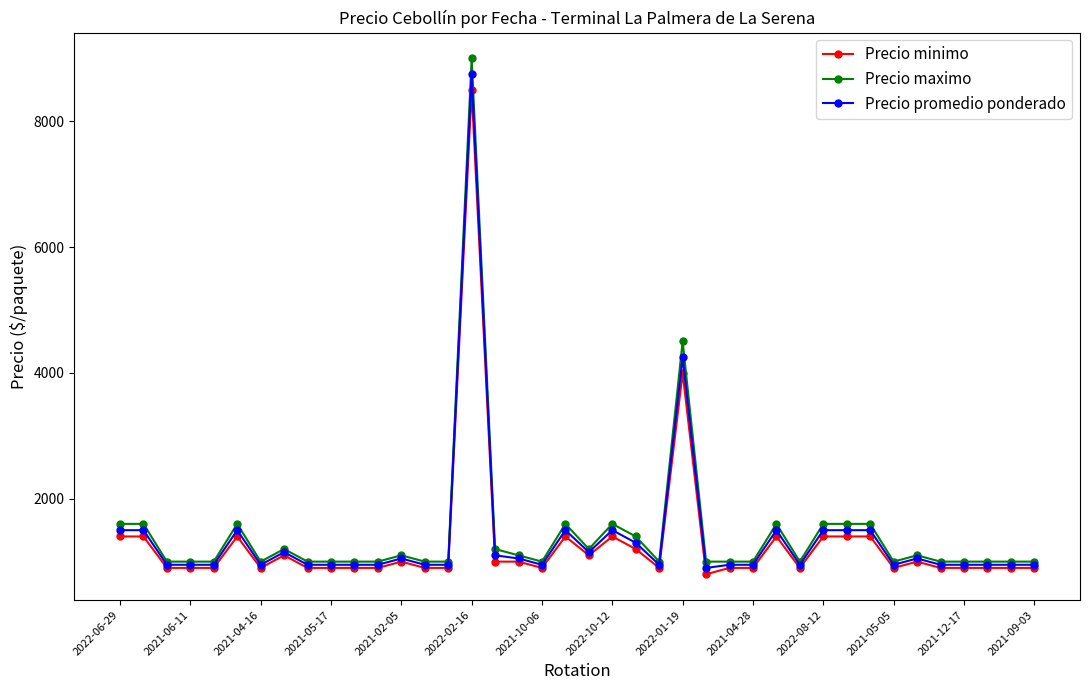

What is the minimum value for Precio maximo?

1000